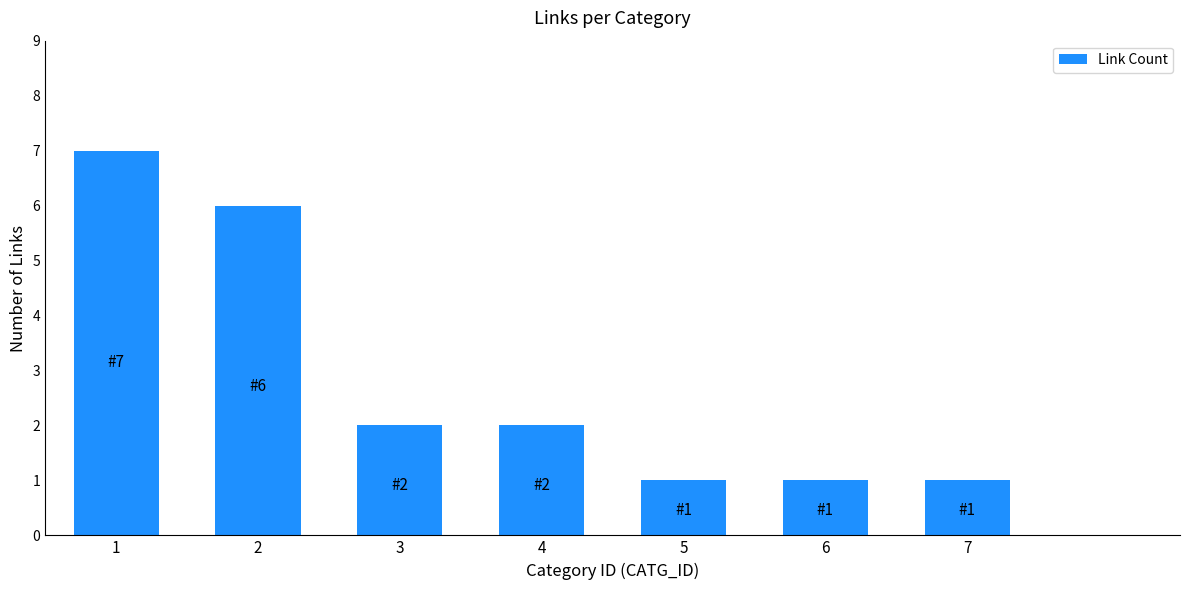

At which label does the data first exceed 2?

1